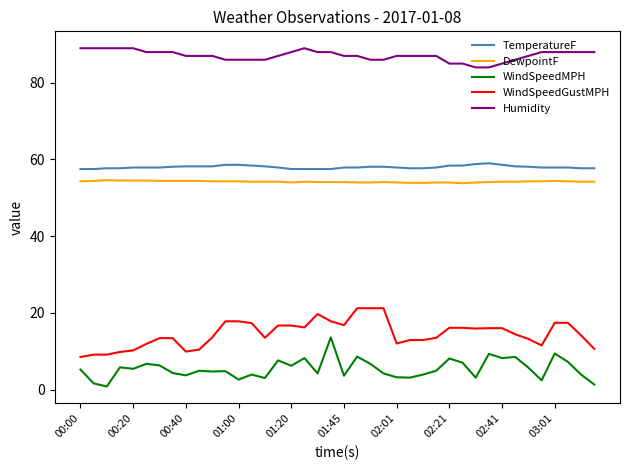

What is the difference between the maximum and minimum values in the WindSpeedMPH series?

12.8